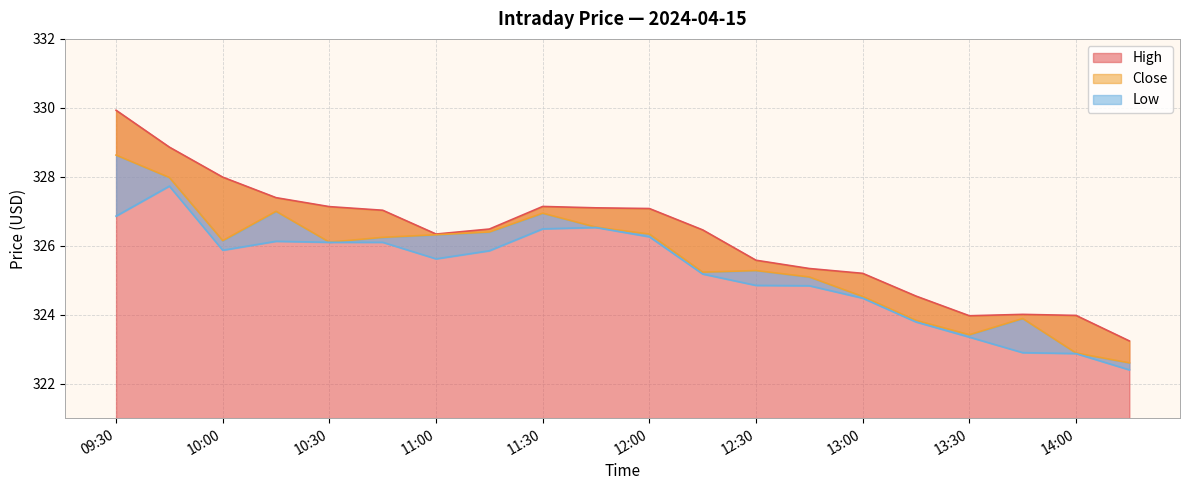

True or false: Close and High intersect in this chart.

False